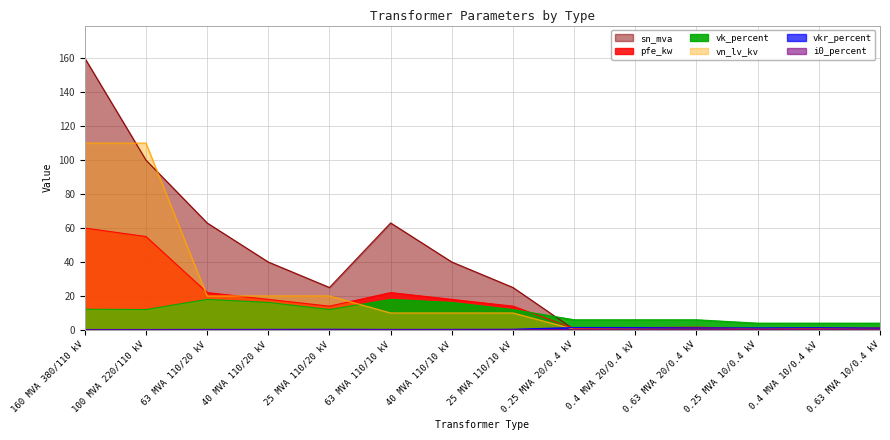

What is the sum of all vk_percent values?

146.6